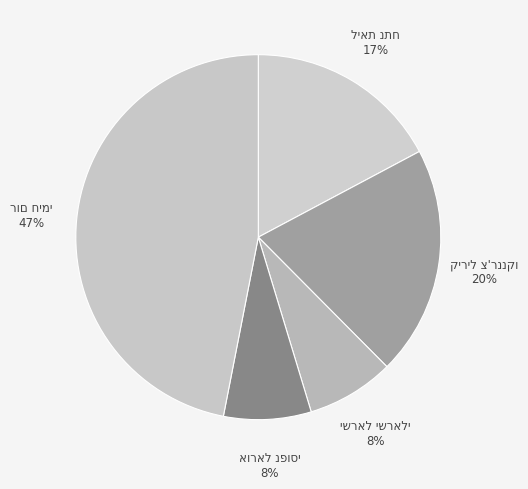

Is there any slice that represents more than half of the pie?

No